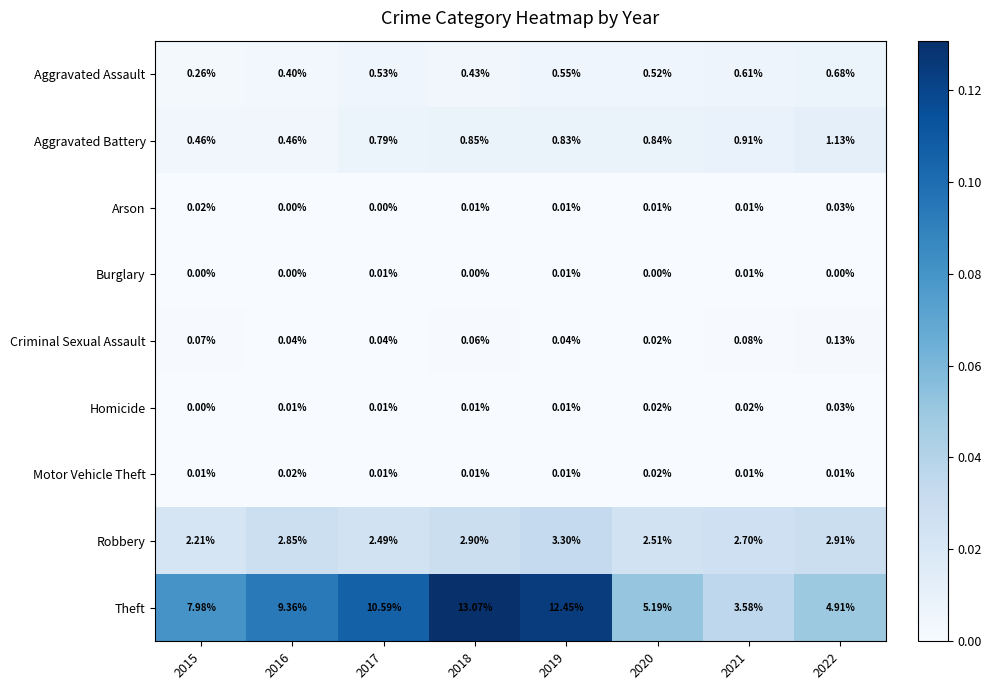

Which series has the largest total across all categories?

Theft